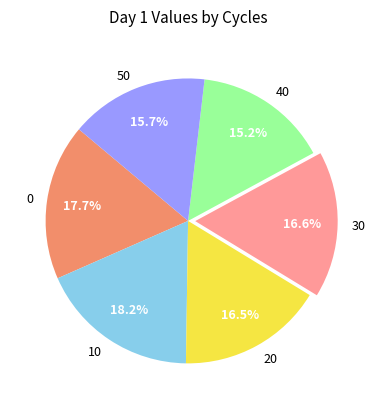

Count the number of slices in the pie.

6